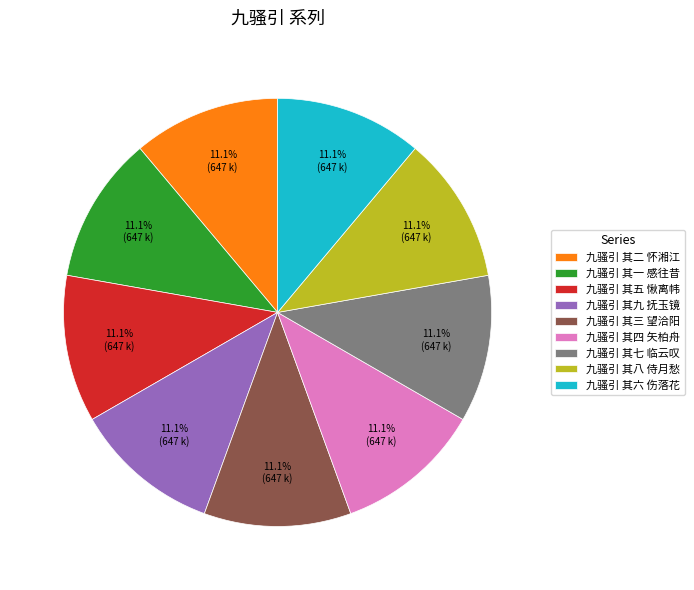

The 九骚引 其八 侍月愁 slice represents 19% of the pie. True or false?

False